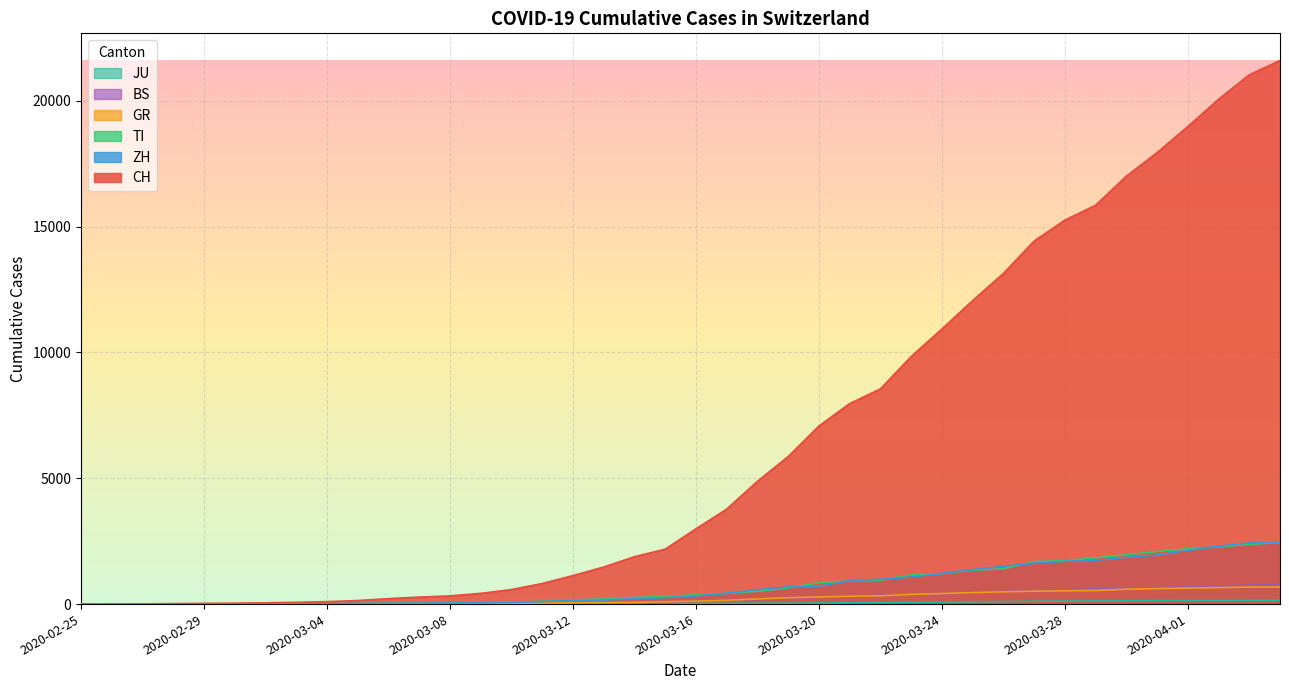

What is the label of the 28th point from the right?

2020-03-08